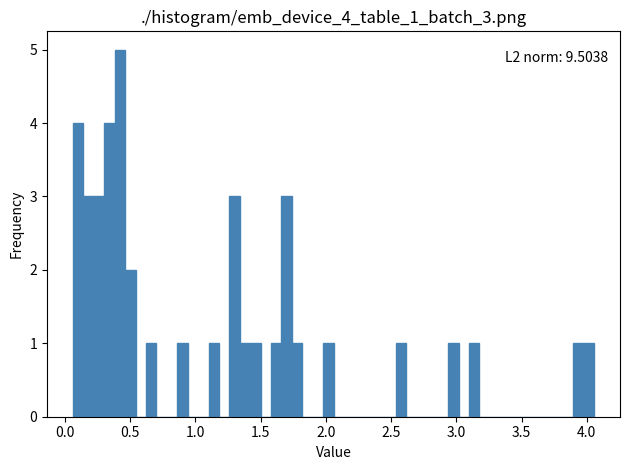

Read against the x-axis, roughly where is the centre of the tallest bar?

0.40